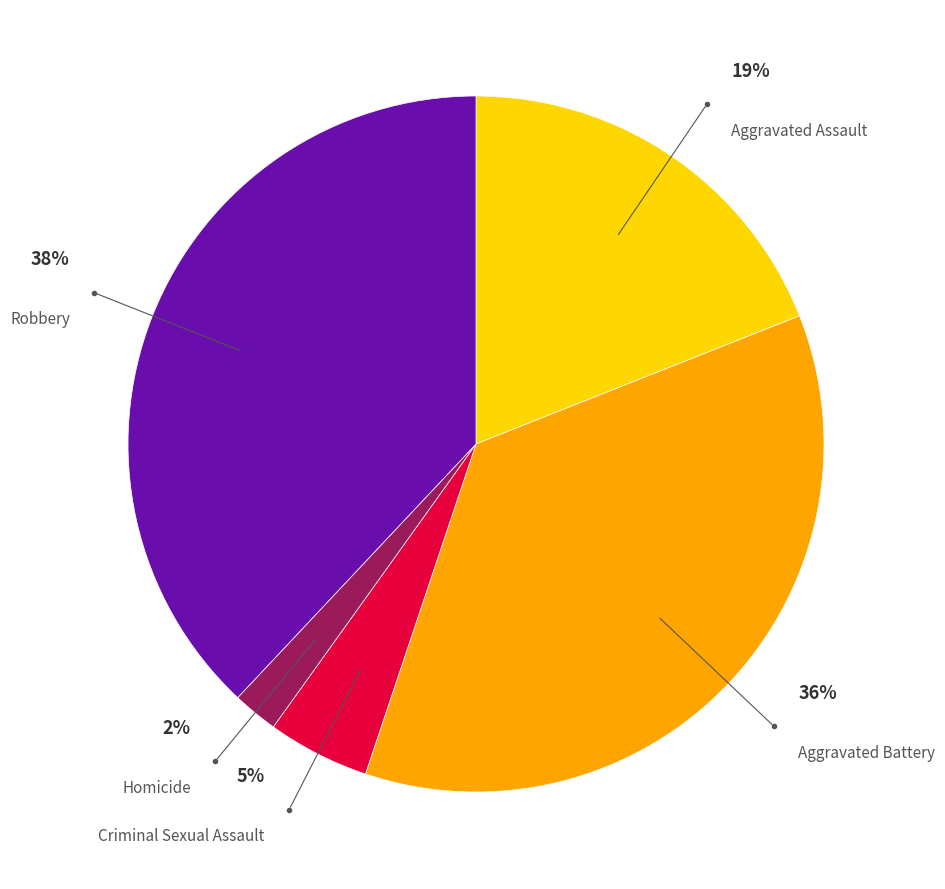

What is the total percentage of Criminal Sexual Assault and Homicide?

6.9%